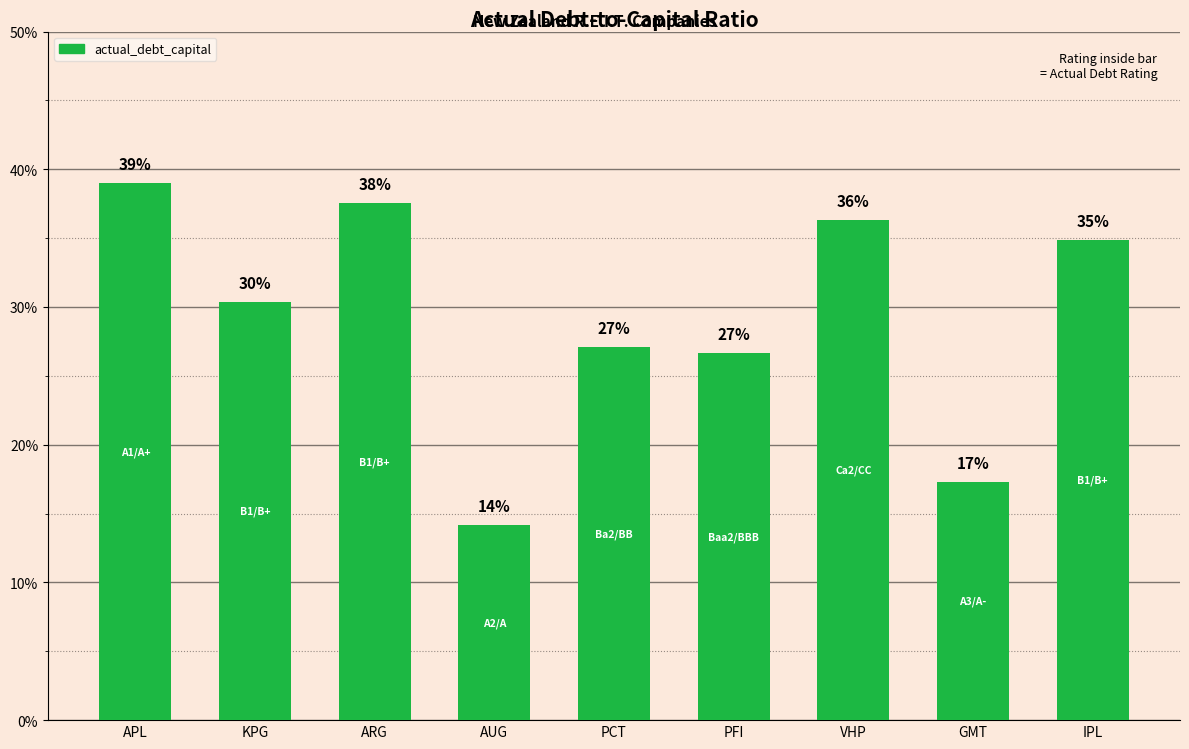

Does the chart contain any negative values?

No